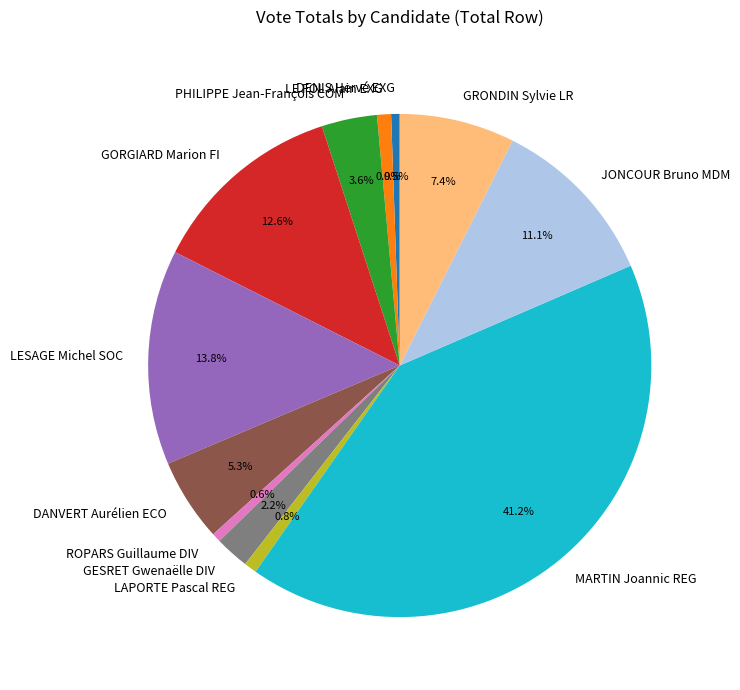

What percentage is the LESAGE Michel SOC slice, to the nearest percent?

14%